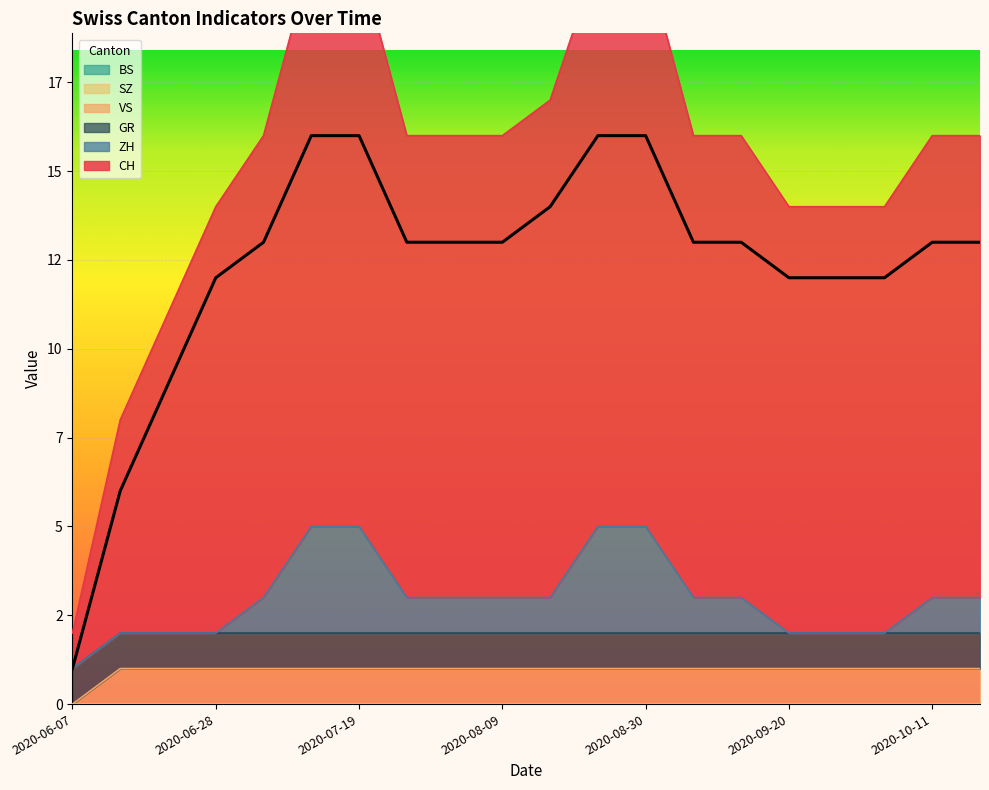

At how many categories does at least one series exceed 1?

19